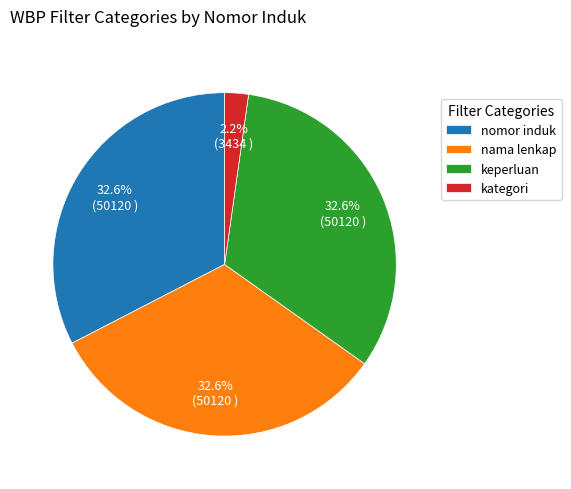

What percentage is NOT represented by kategori?

97.8%